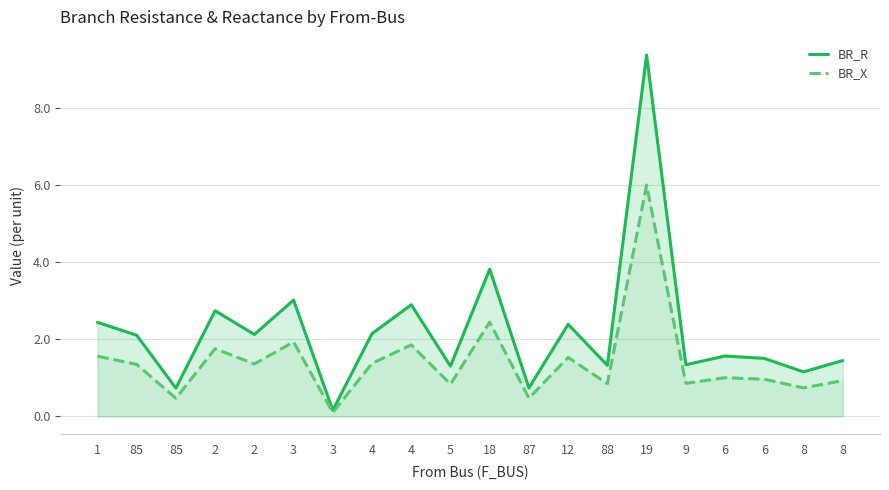

What is the approximate value of BR_X at 1?

1.6